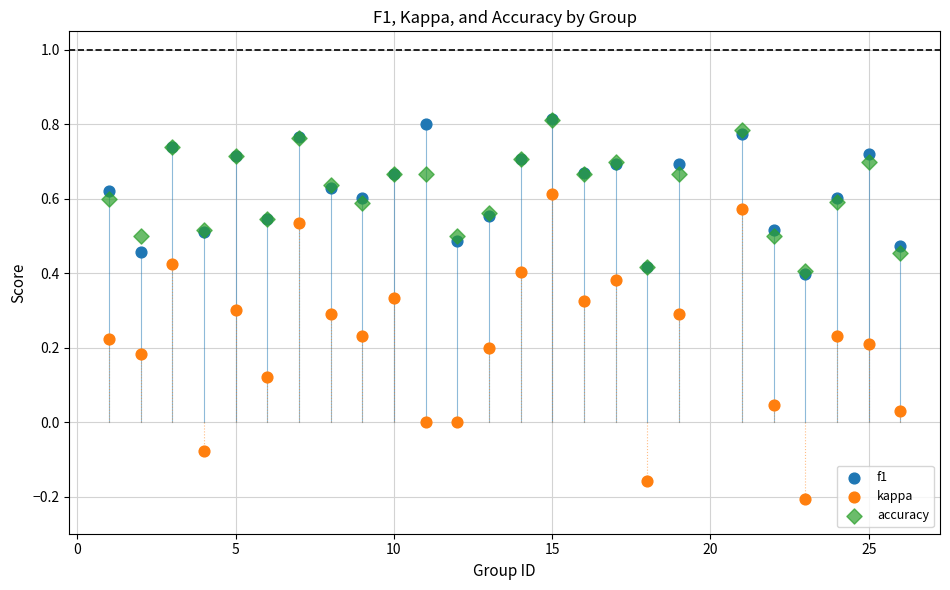

What are all the series names shown in the legend?

f1, kappa, accuracy